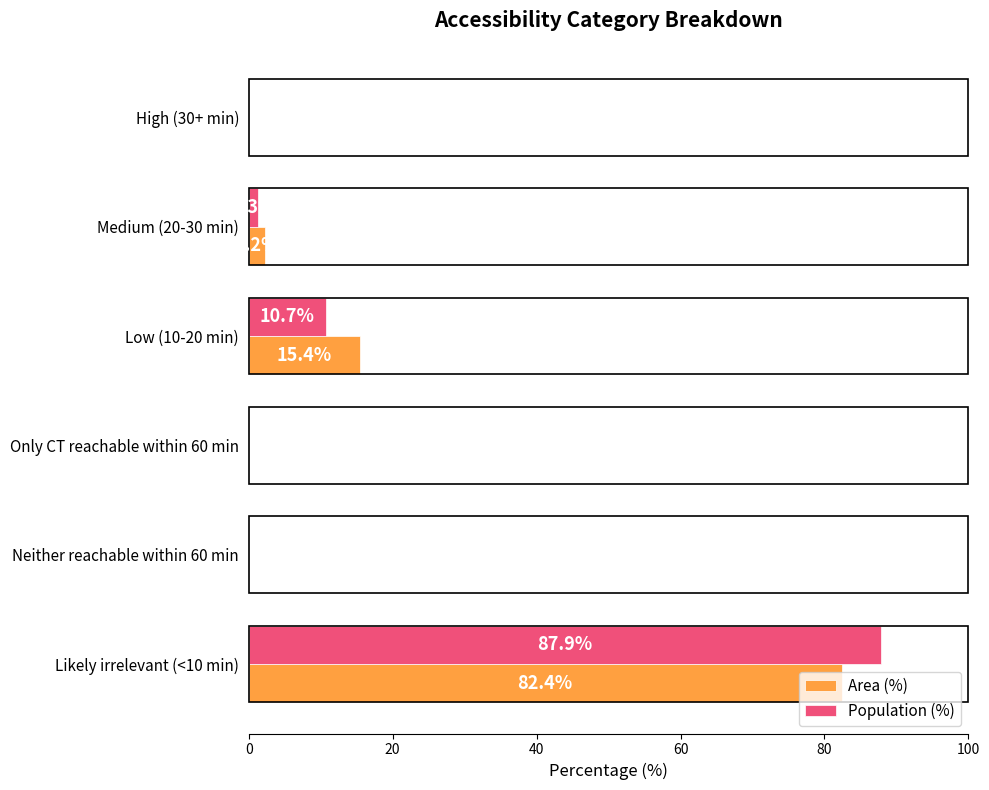

Between Only CT reachable within 60 min and Likely irrelevant (<10 min), which series saw the biggest shift?

Population (%)